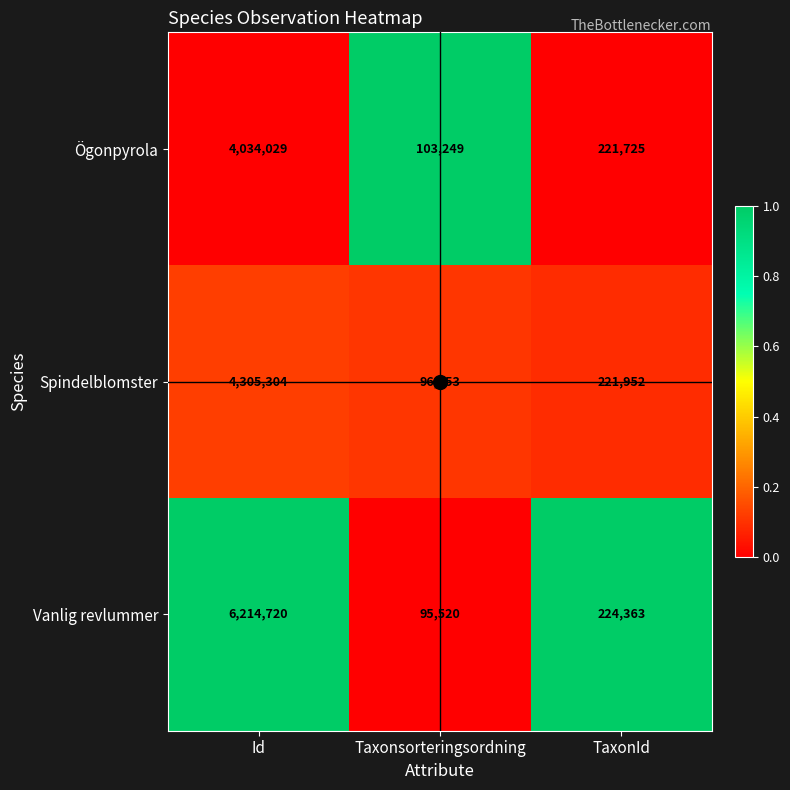

At which category is the sum across all series the highest?

Id